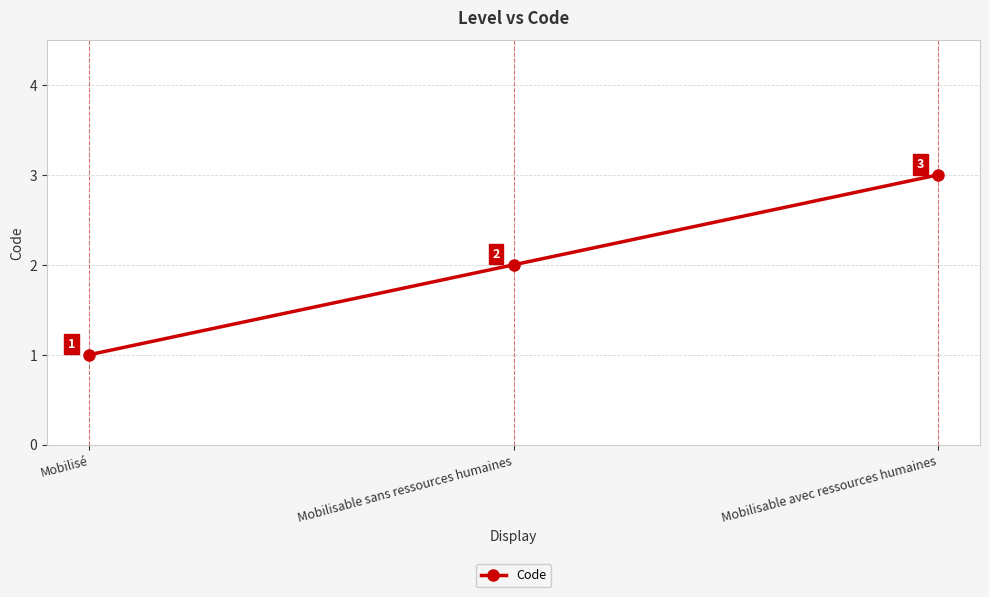

Is this an area chart (filled region under the line)?

No